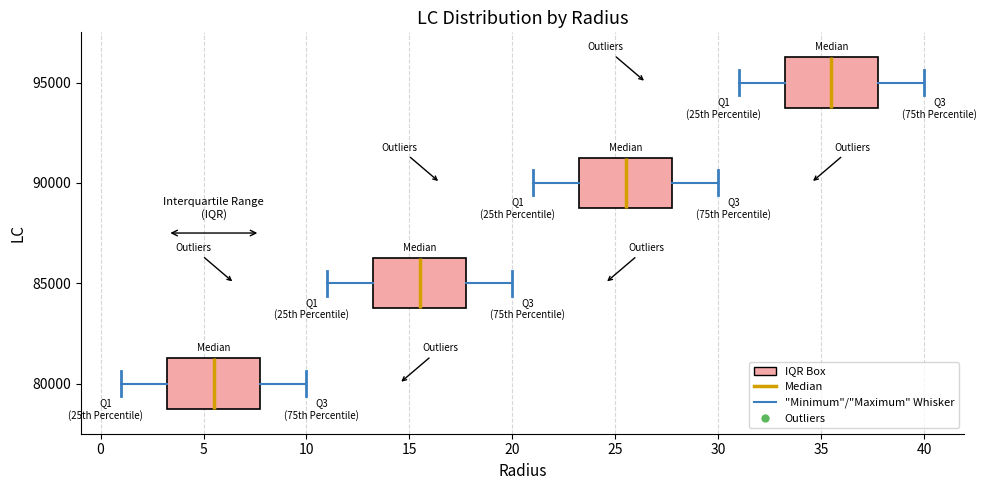

Reading bottom to top, read every box against the x-axis: the position of its median line, the range the box covers, and the ends of its whiskers. The values are not printed on the chart, so give them approximately, as read against the axis.

80000: median 5.5, box 3.5 to 8.0, whiskers 1.0 to 10.0
85000: median 15.5, box 13.5 to 18.0, whiskers 11.0 to 20.0
90000: median 25.5, box 23.5 to 28.0, whiskers 21.0 to 30.0
95000: median 35.5, box 33.5 to 38.0, whiskers 31.0 to 40.0